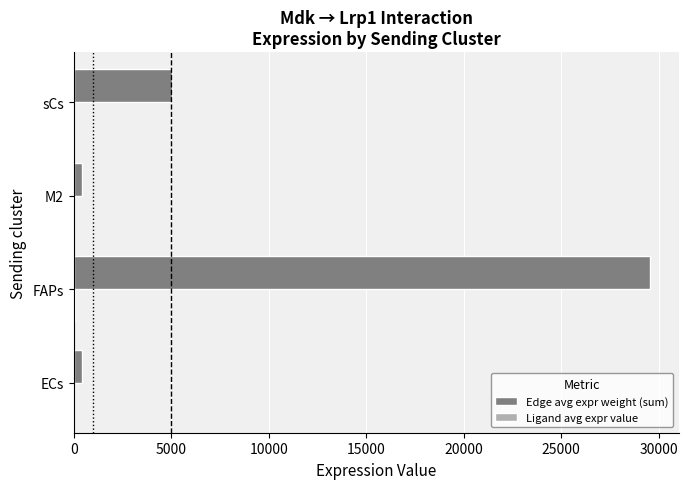

Which series changed the most between ECs and sCs?

Edge avg expr weight (sum)